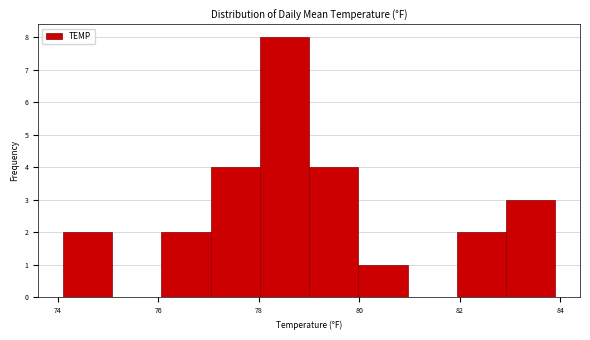

How tall is the bar that spans 78.02 to 79.00 on the x-axis? Neither the bar edges nor the heights are printed on the chart, so give them approximately, as read against the axes.

8